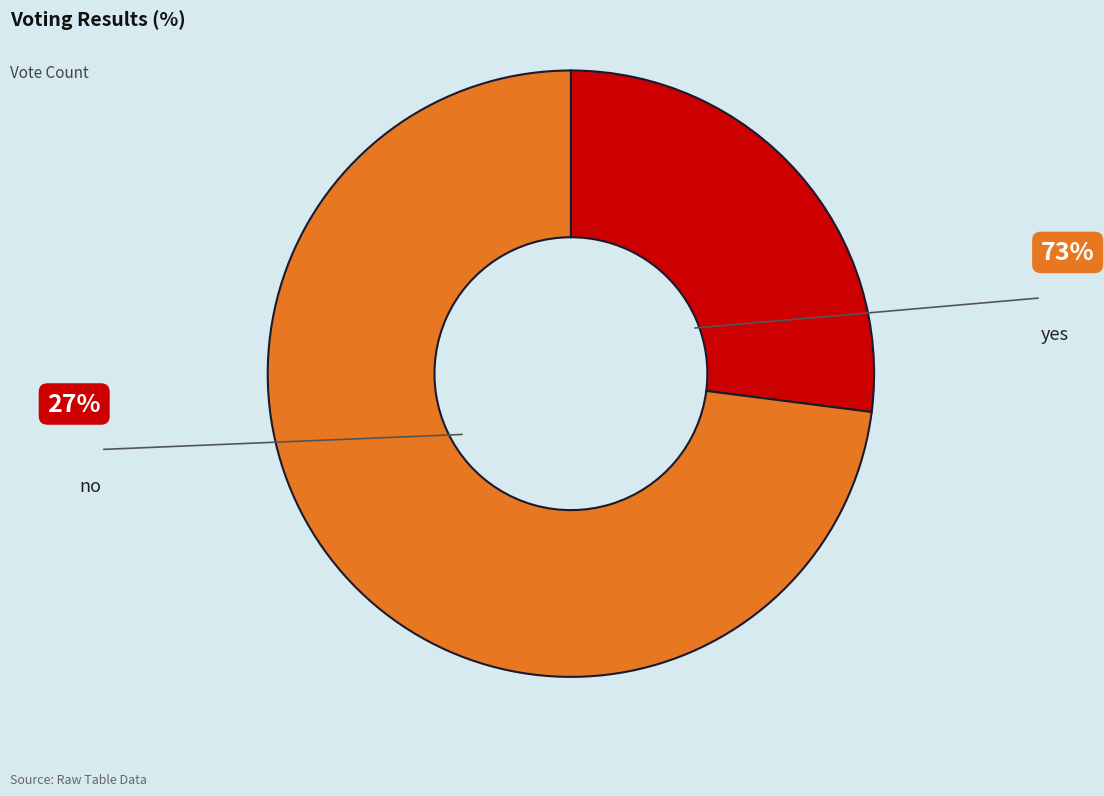

Is there any slice that represents more than half of the pie?

Yes